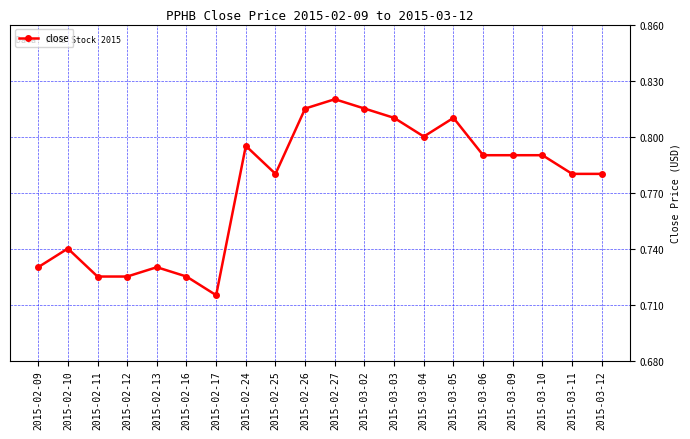

What is the sum of all values?

15.5